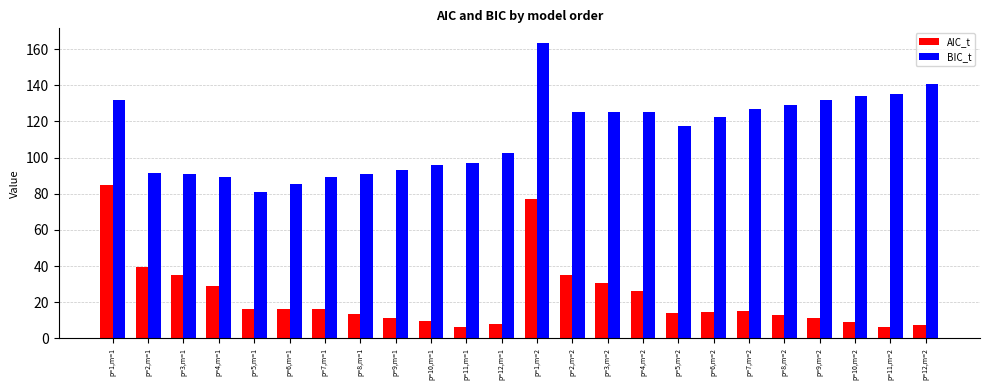

What is the sum of the AIC_t values at p=10,m=1 and p=5,m=1?

26.2